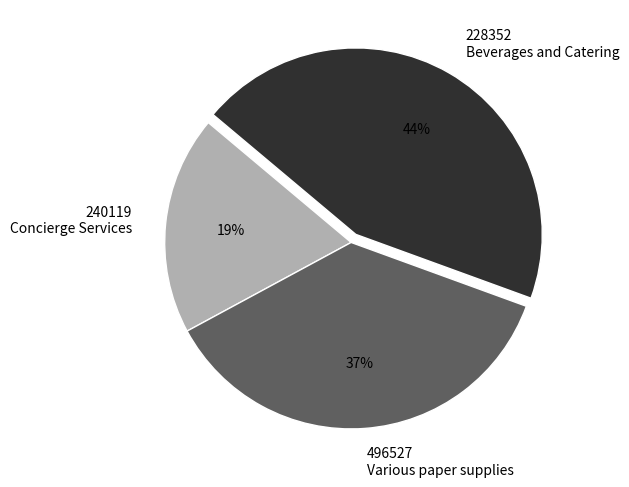

Do 496527 Various paper supplies and 240119 Concierge Services together represent more than half of the pie?

Yes